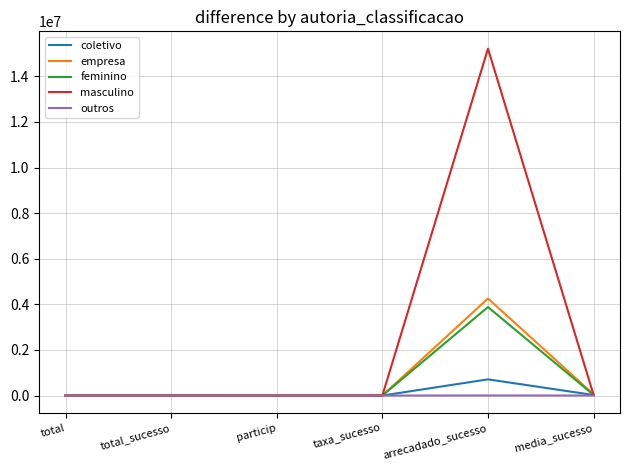

What is the sum of all masculino values?

15240671.3